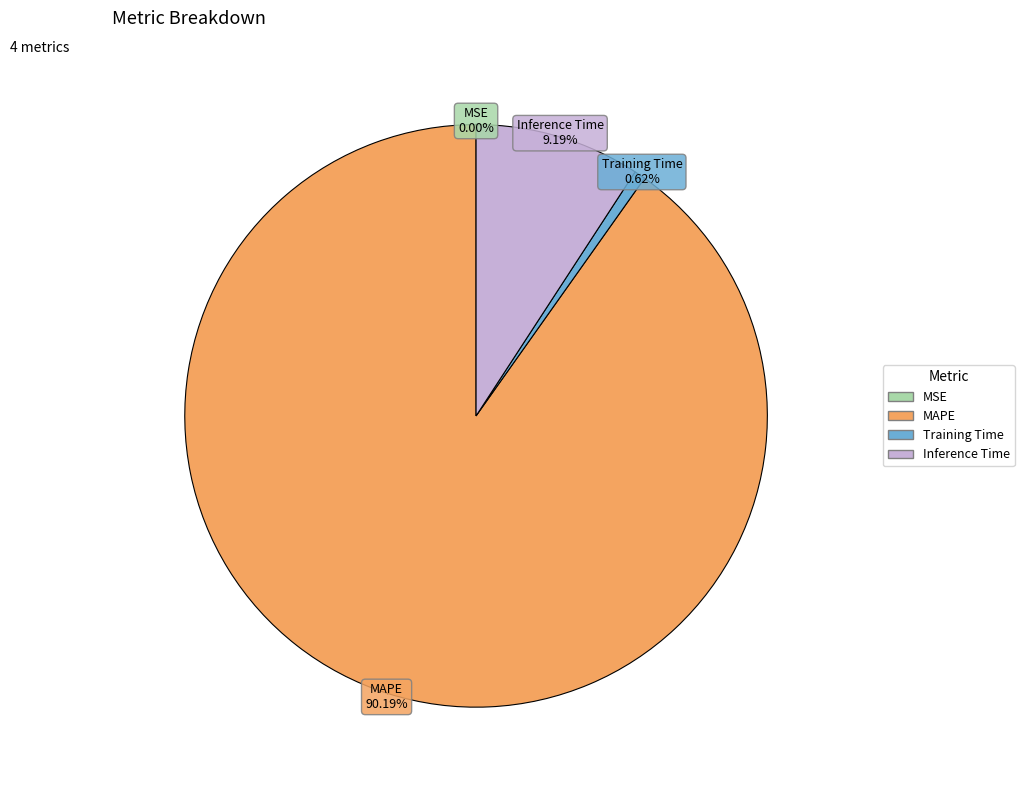

Does MAPE represent more than half of the total?

Yes